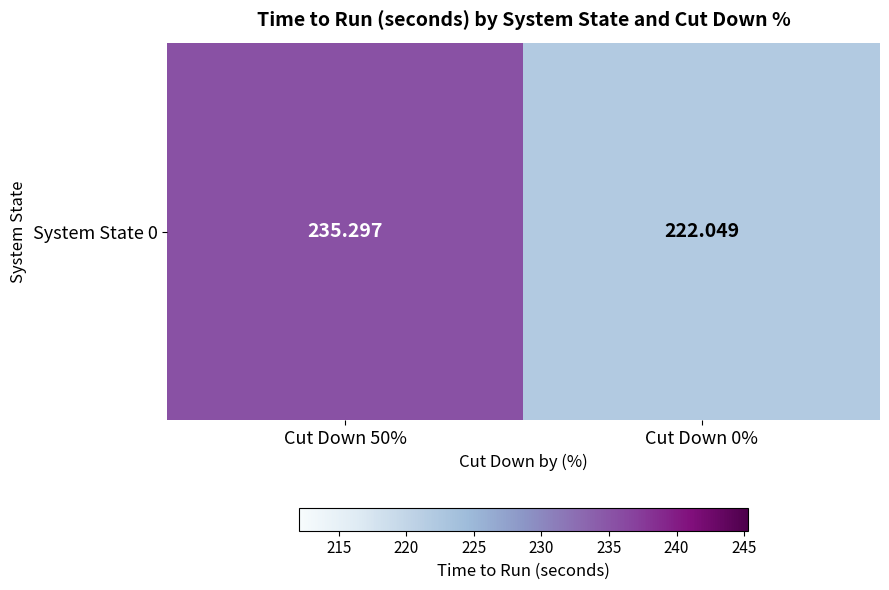

Rank the categories by value from highest to lowest.

Cut Down 50%, Cut Down 0%